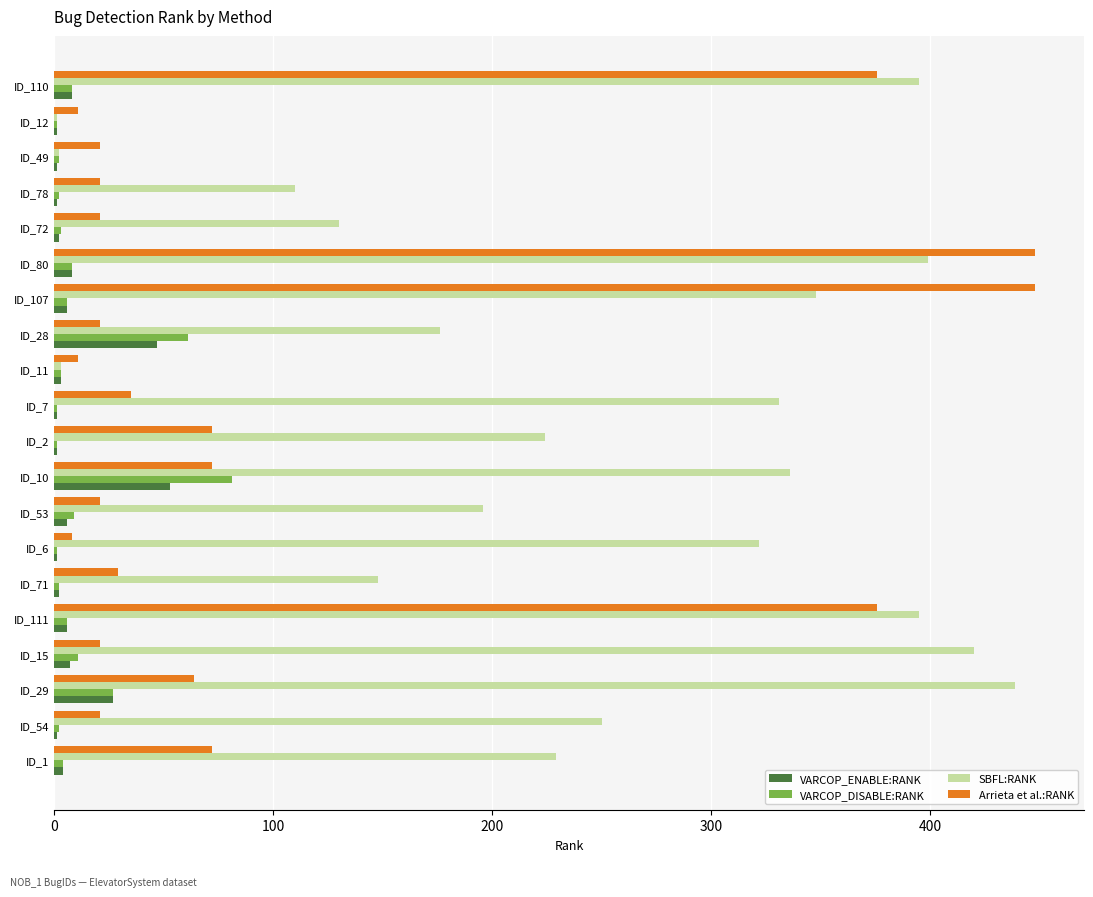

True or false: VARCOP_DISABLE:RANK has a value of 2 at ID_78.

True